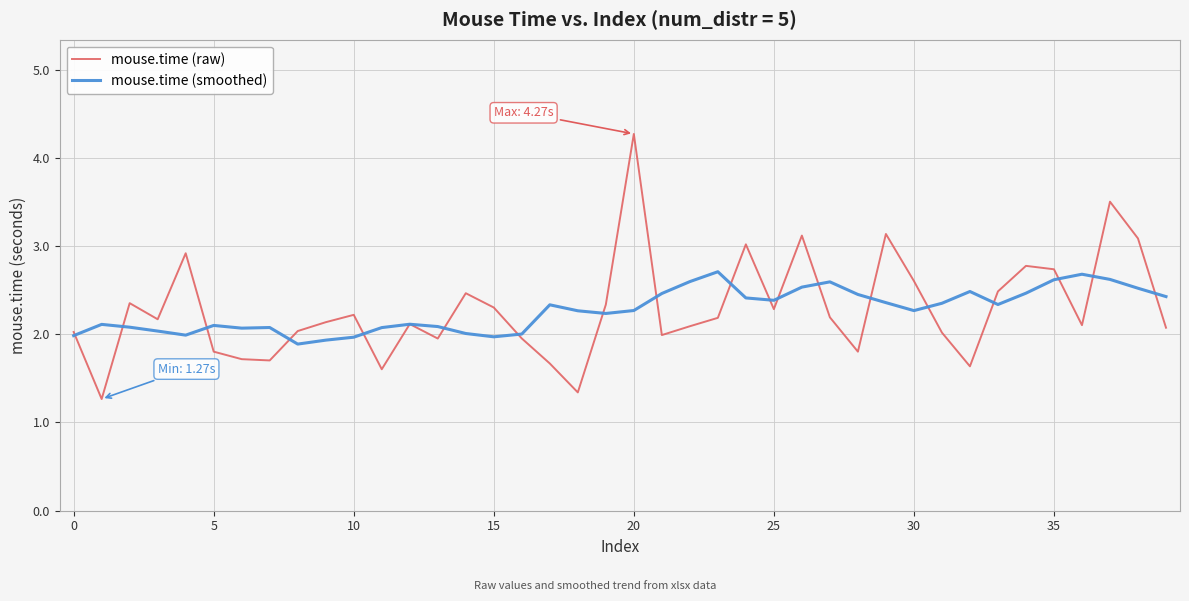

Which series has the largest range (max minus min)?

mouse.time (raw)